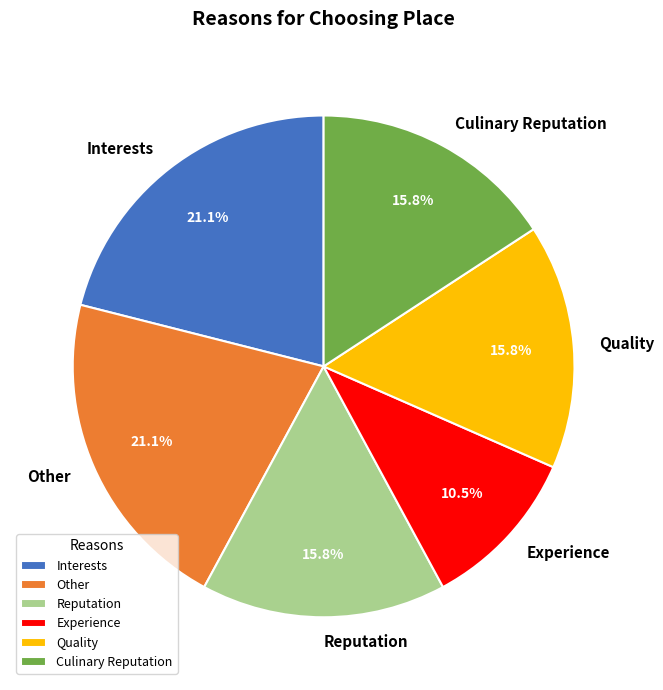

Does Other account for over 50% of the chart?

No